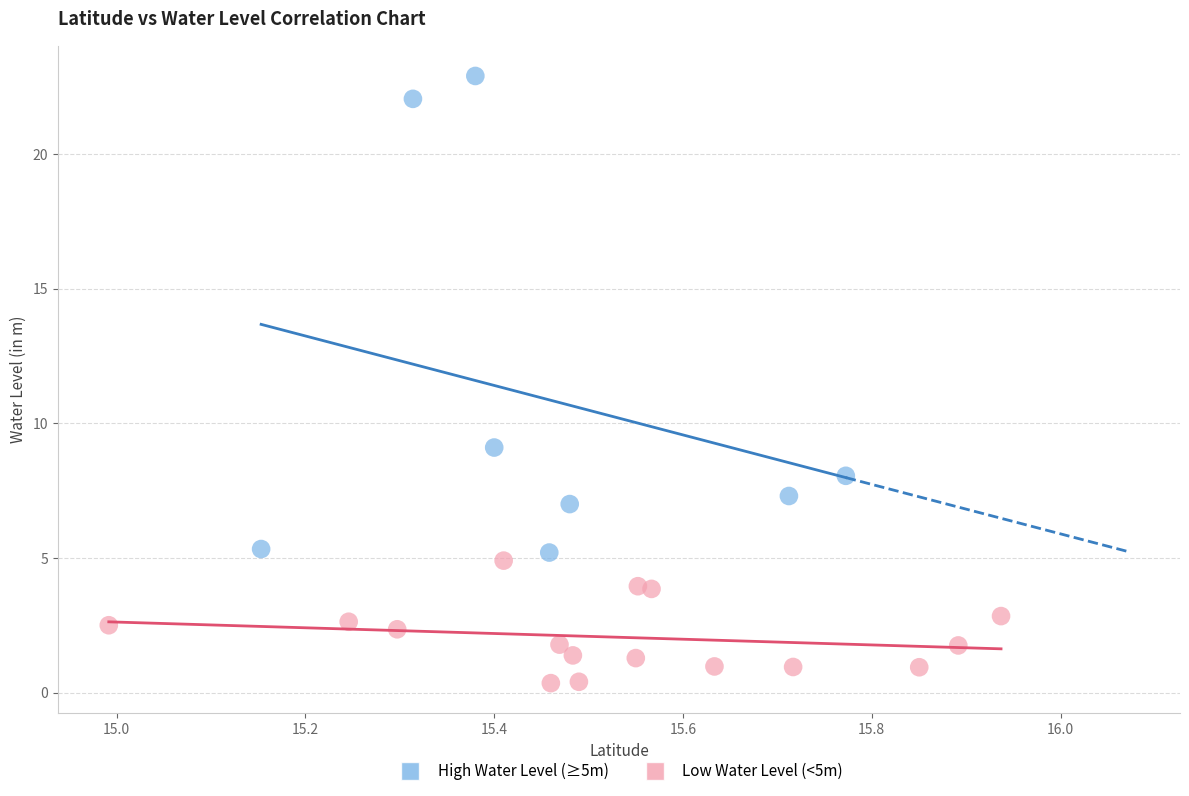

Which series reaches the minimum Y coordinate?

Low Water Level (<5m)